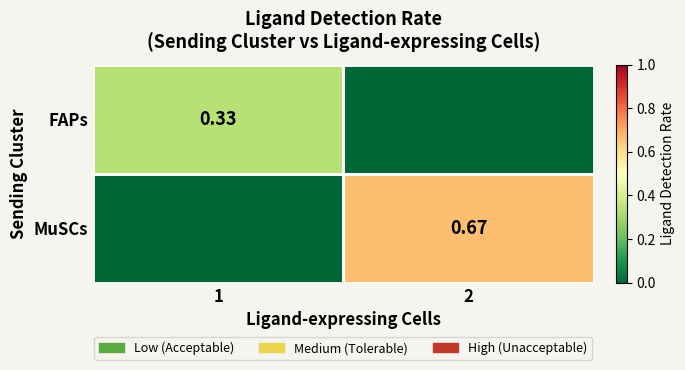

How many values in the MuSCs series exceed 0?

1